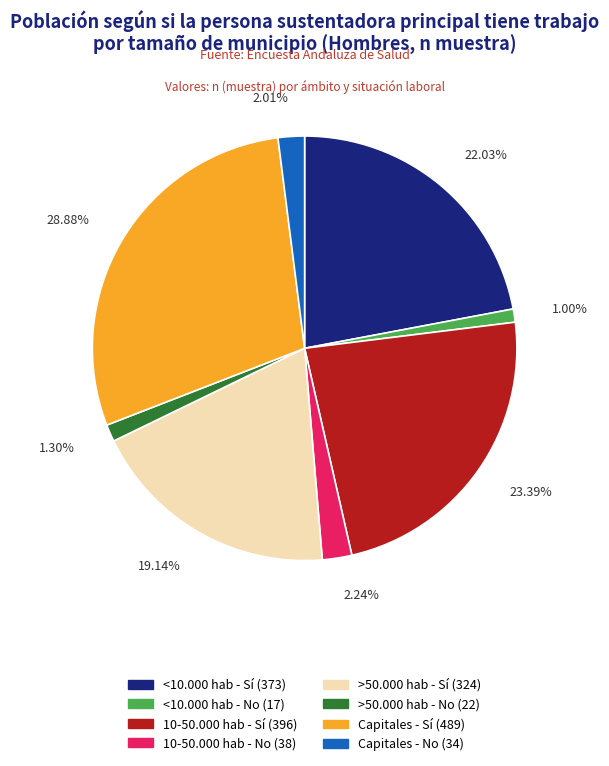

To the nearest percent, what is the difference between the largest and smallest slice percentages?

28%